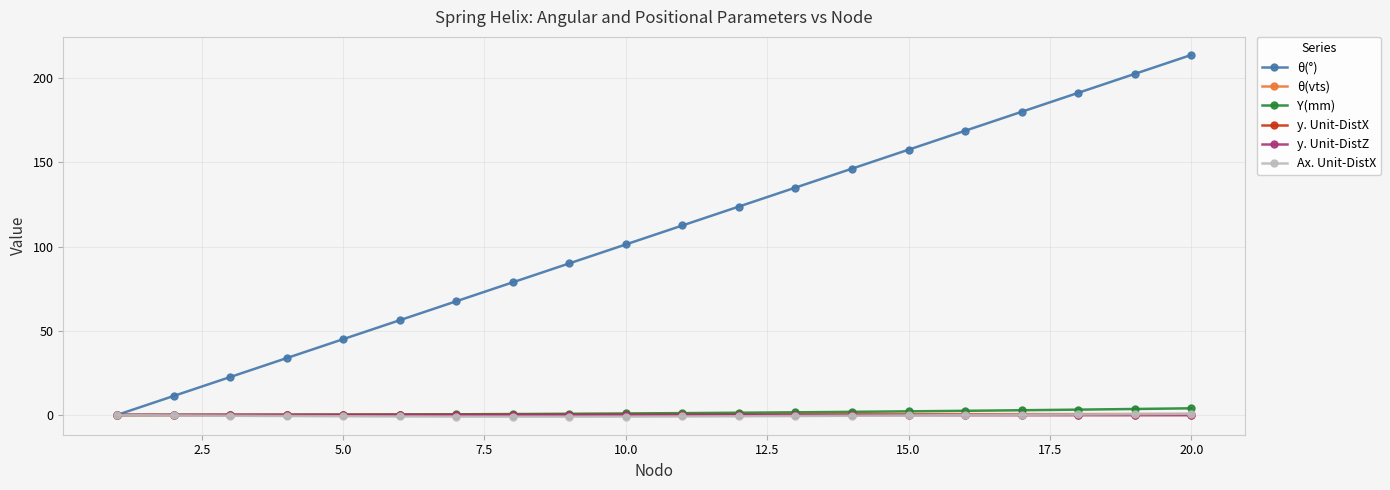

What is the sum of all Y(mm) values?

27.0